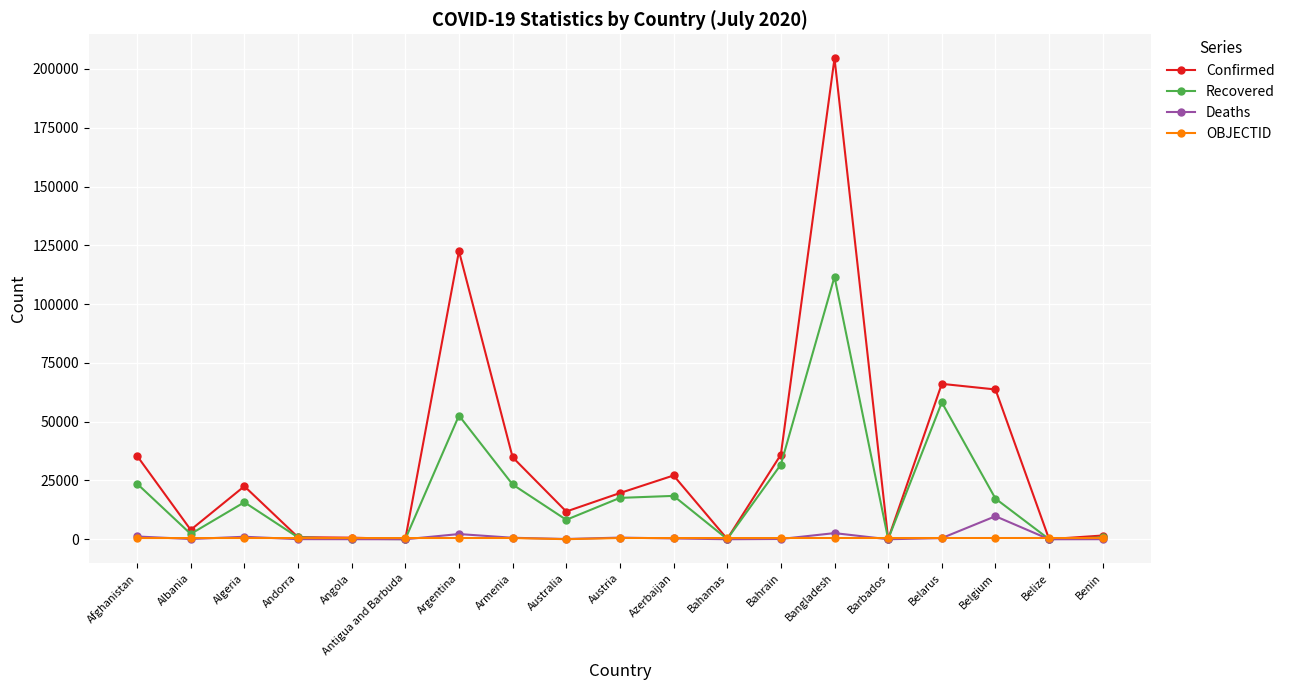

What is the approximate value of Confirmed at Benin, to the nearest 100?

1600